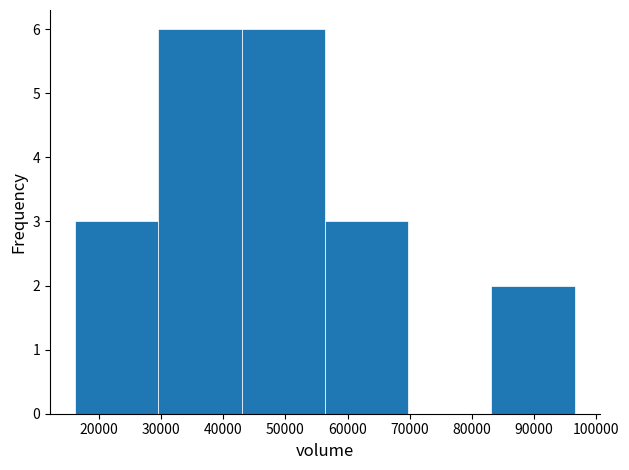

Reading left to right, list every bar in this chart as the range it spans on the x-axis followed by its height. Neither the bar edges nor the heights are printed on the chart, so give them approximately, as read against the axes.

16000 to 30000: 3
30000 to 43000: 6
43000 to 56000: 6
56000 to 70000: 3
70000 to 83000: 0
83000 to 97000: 2